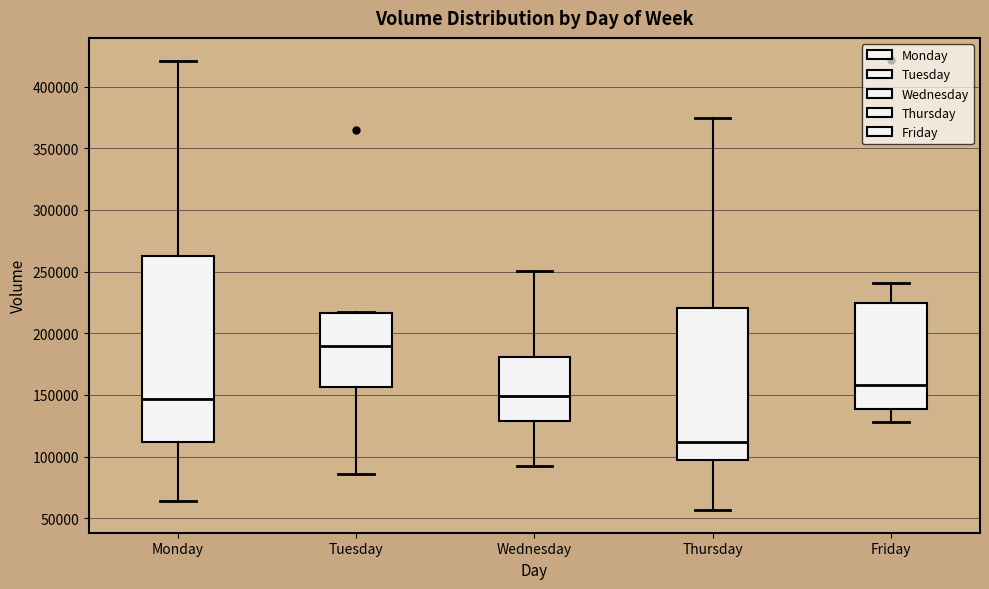

Which box is the tallest, from its lower edge to its upper edge?

Monday